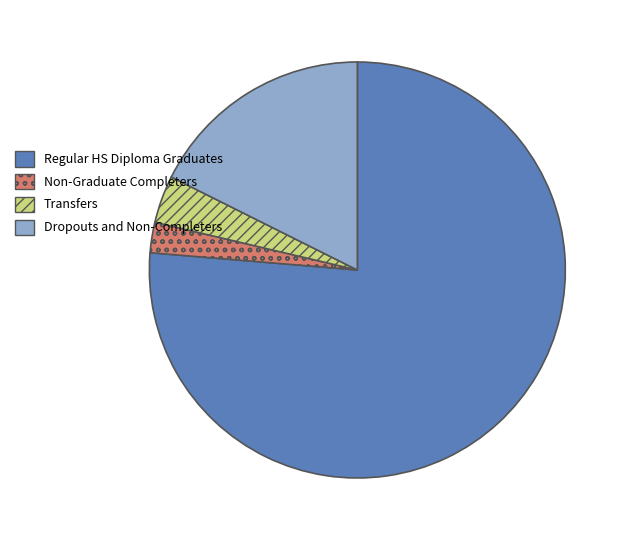

How many slices are in this pie chart?

4